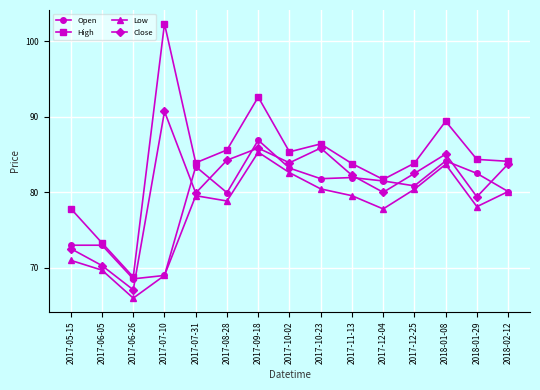

List the series in order of their overall mean, lowest first.

Low, Open, Close, High